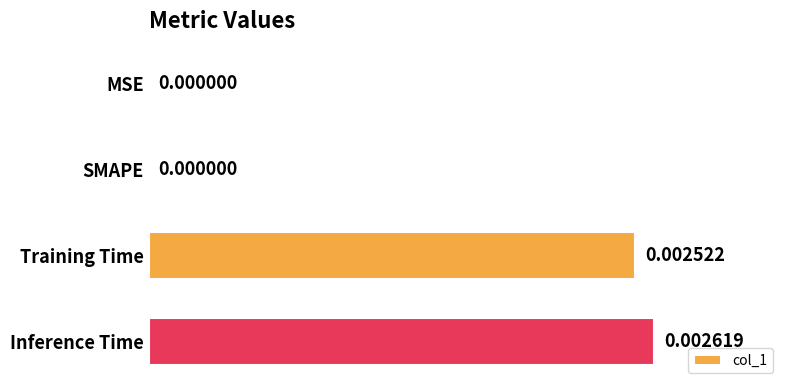

Which has a higher value, Training Time or SMAPE?

Training Time